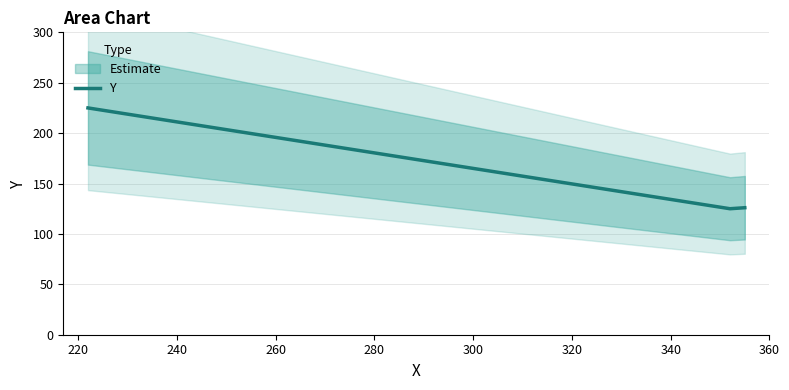

What is the maximum value for Y?

225